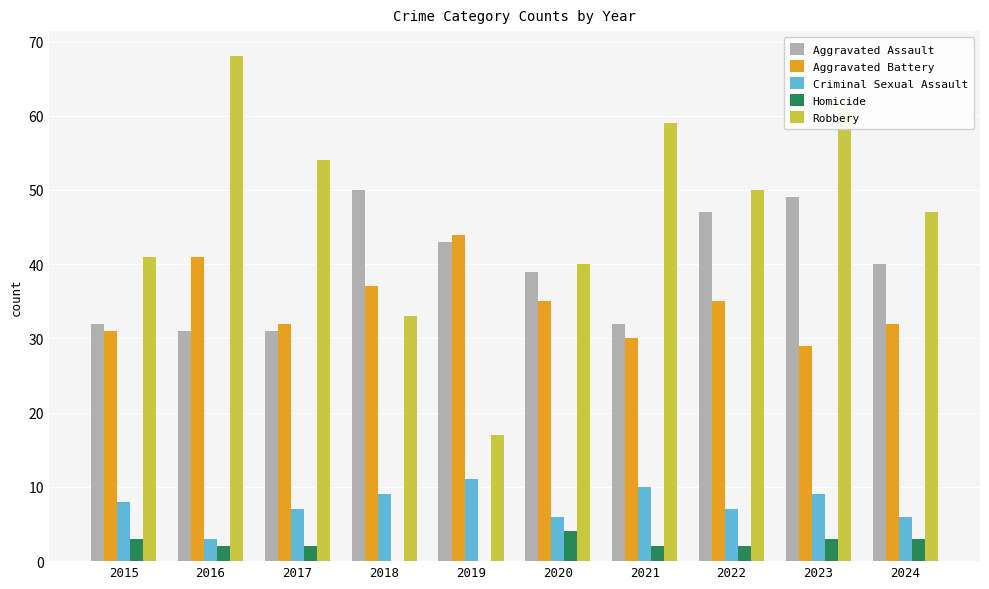

Is the value of Robbery at 2018 greater than the value of Aggravated Assault at 2018?

No